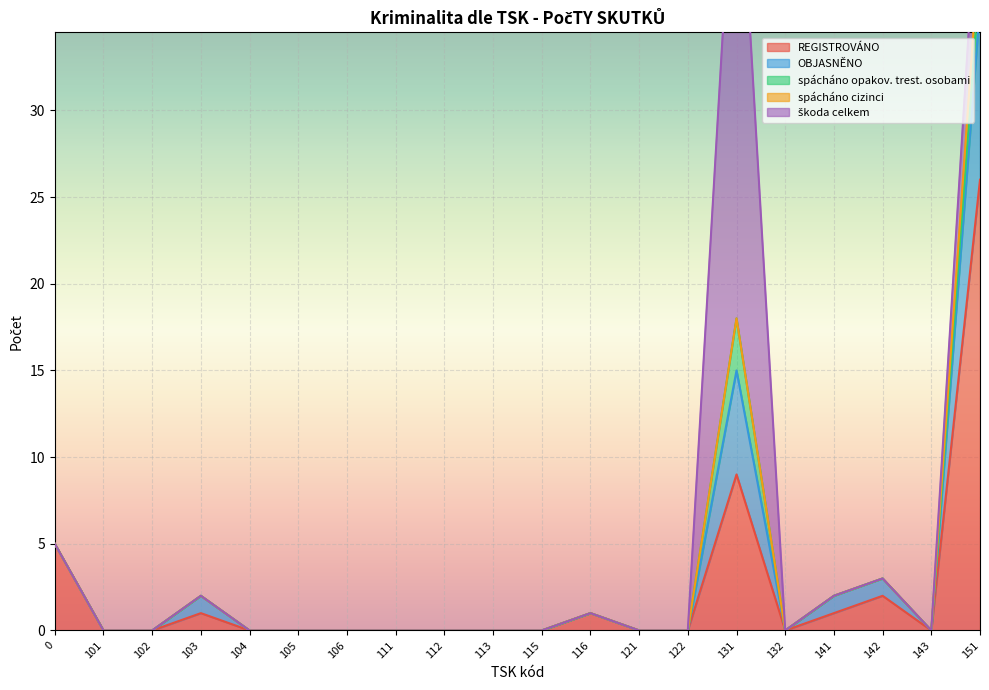

True or false: REGISTROVÁNO has a value of 15 at 112.

False